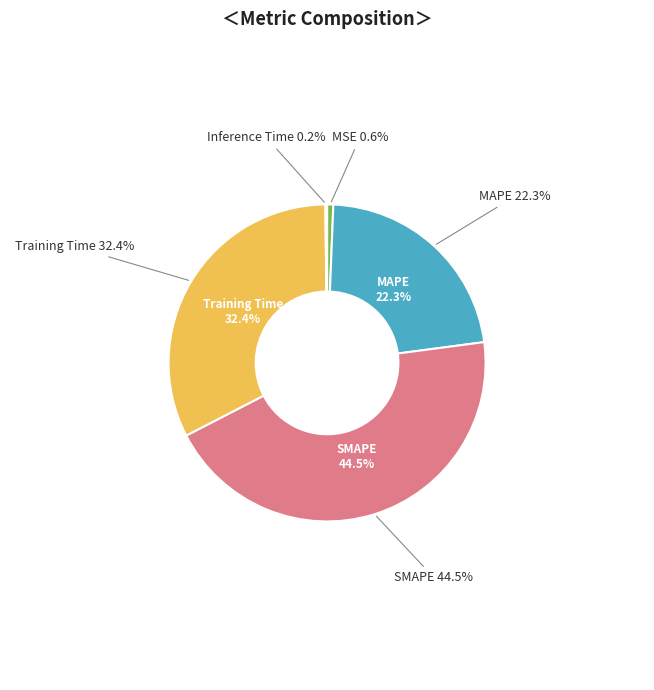

Rank the categories by value from highest to lowest.

SMAPE, Training Time, MAPE, MSE, Inference Time